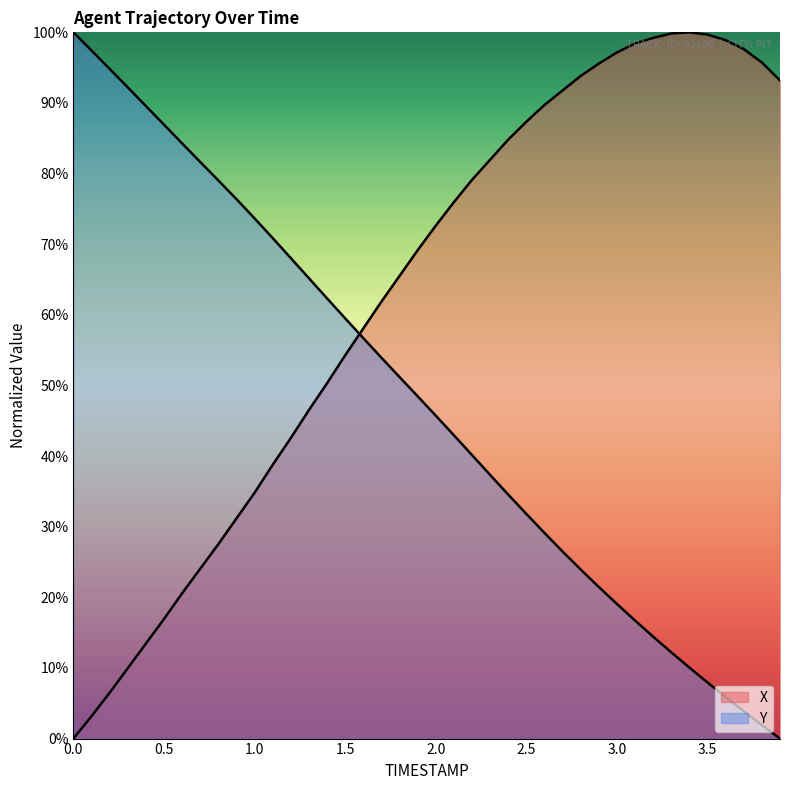

How many lines are shown in the chart?

2